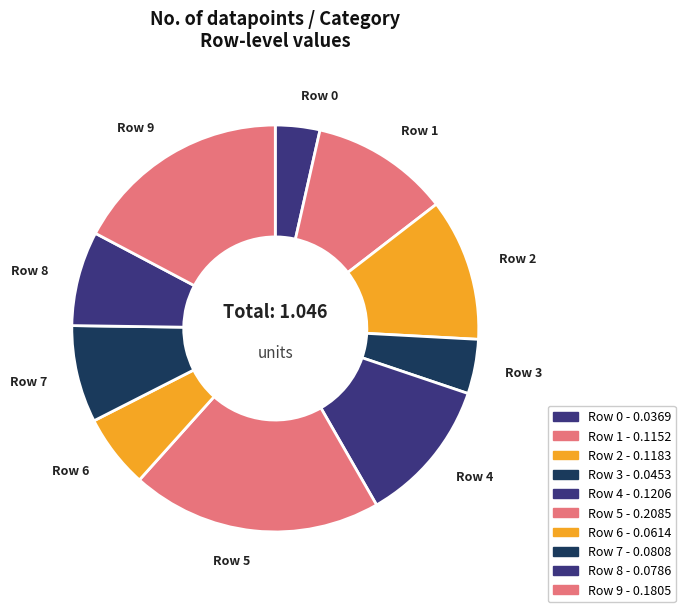

Count the number of slices in the pie.

10